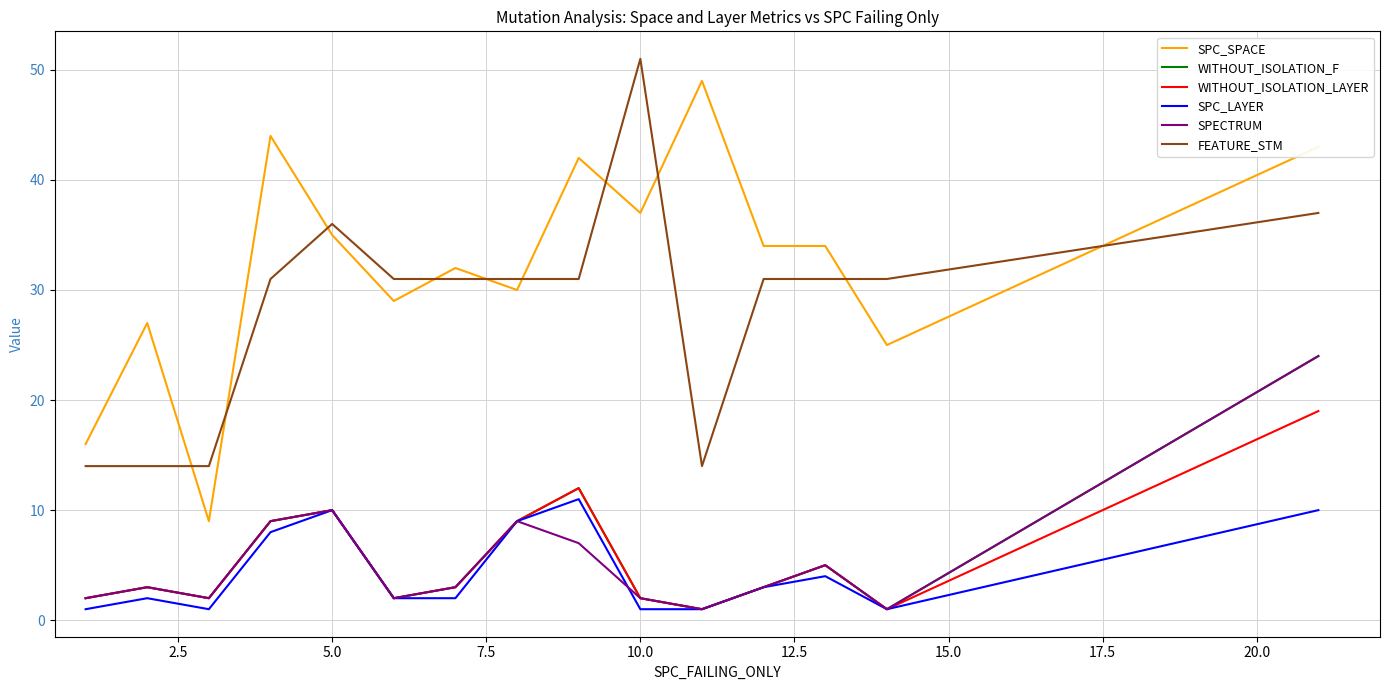

Which series has the largest total across all categories?

SPC_SPACE